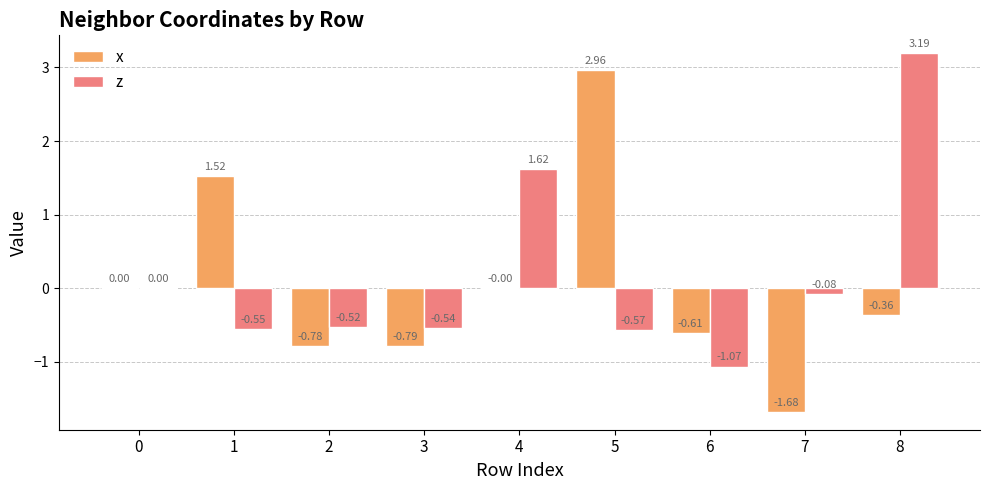

Count the number of categories in the chart.

9